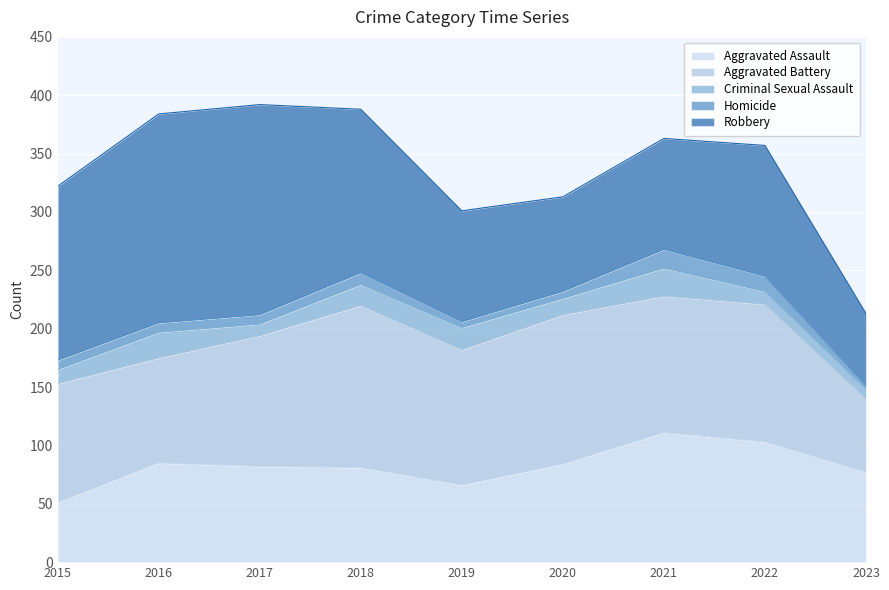

How many interior local peaks does the Robbery series have?

2